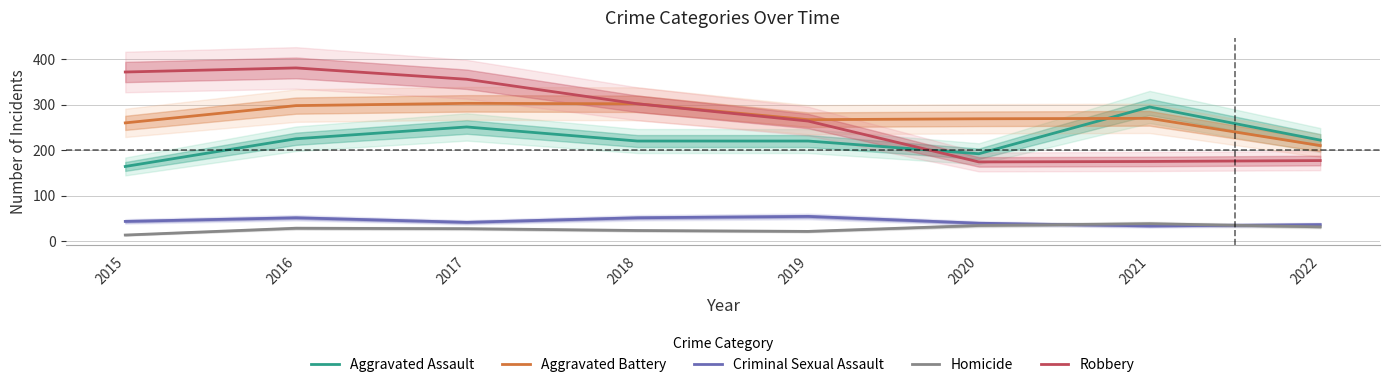

Where is the first local minimum for Aggravated Battery?

2019